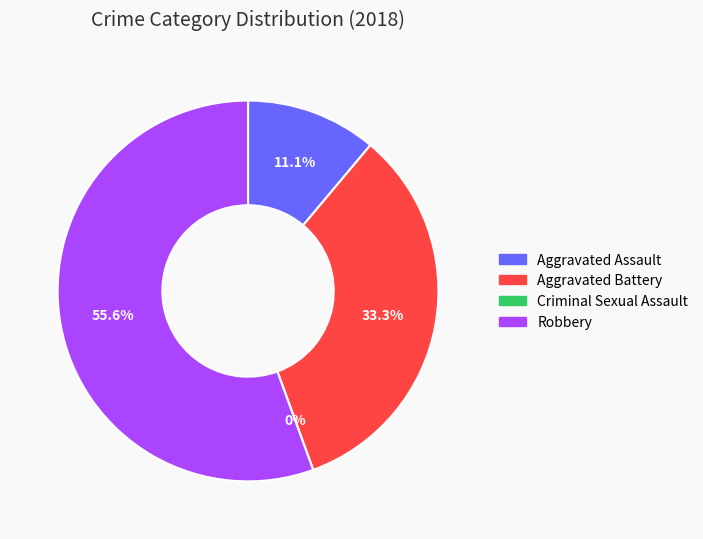

Is the sum of Criminal Sexual Assault and Aggravated Battery greater than half?

No